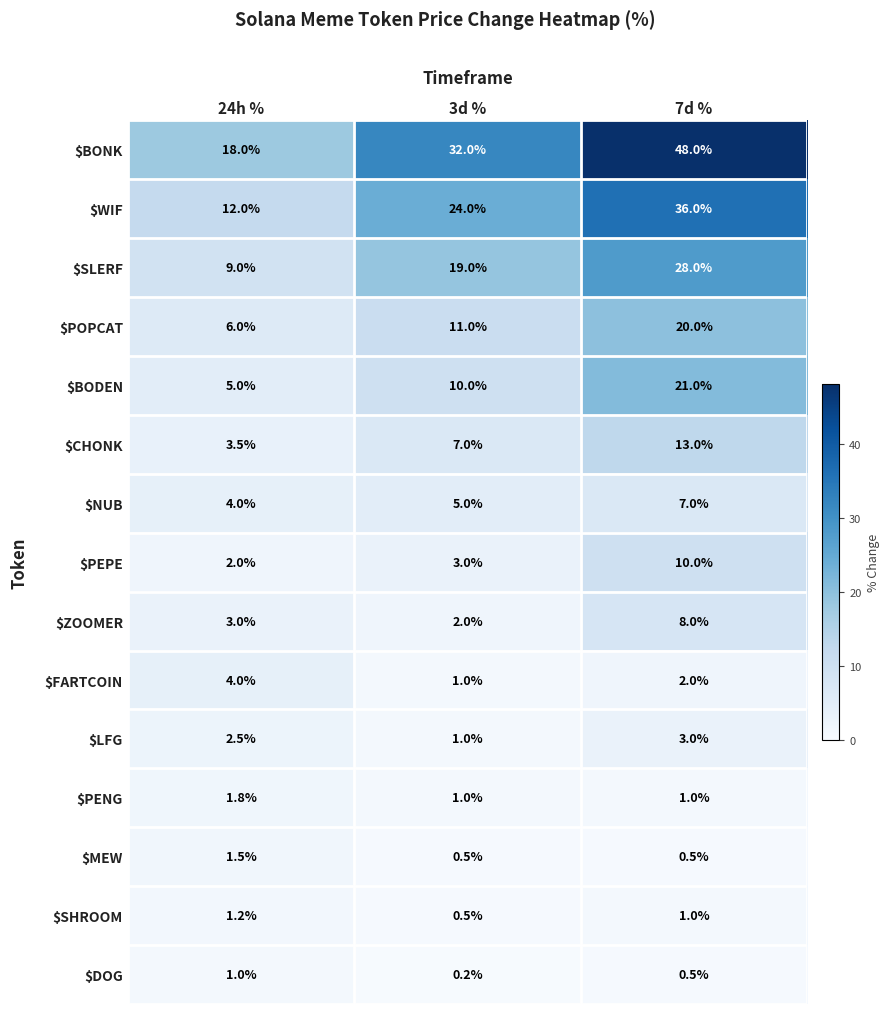

What is the sum of all $WIF values?

72.0